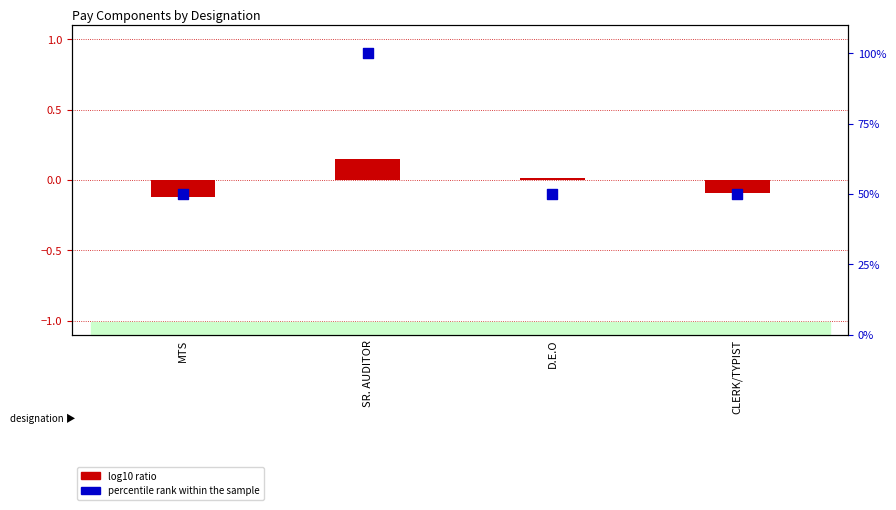

What are all the series names shown in the legend?

log10 ratio, percentile rank within the sample